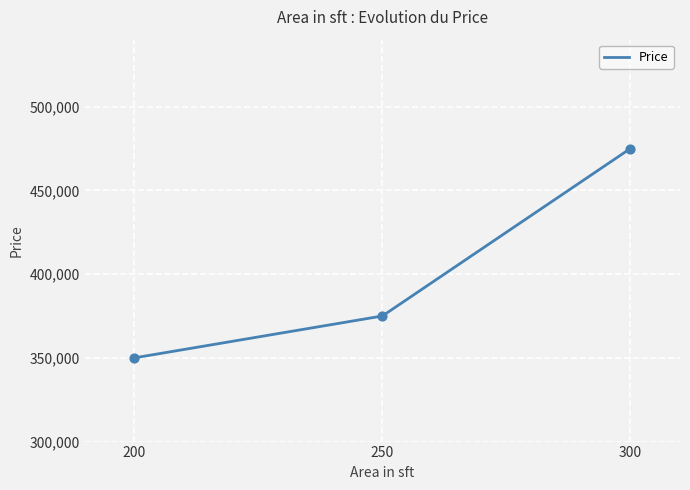

What is the change in value from 200 to 250?

+25000